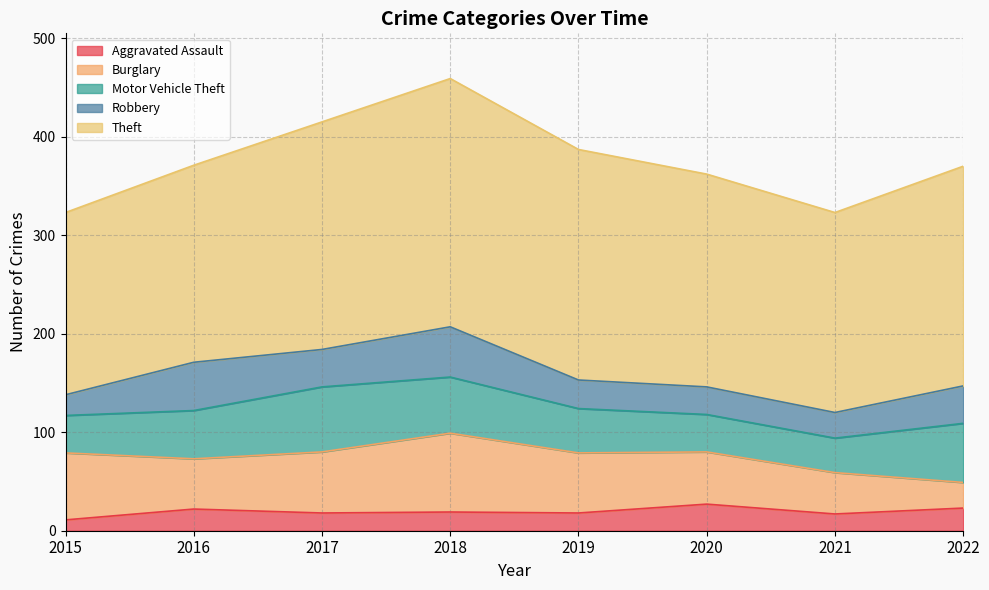

At which category is the sum across all series the highest?

2018